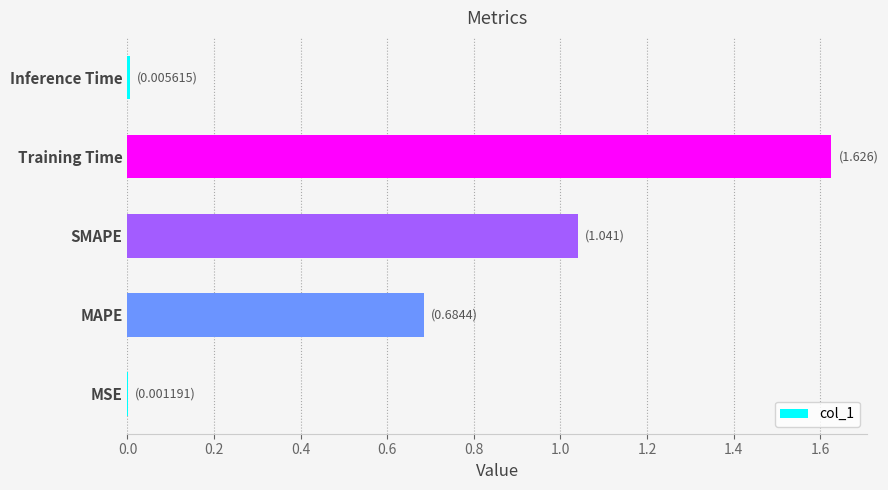

Is it true that the value at MAPE is 0.7?

True